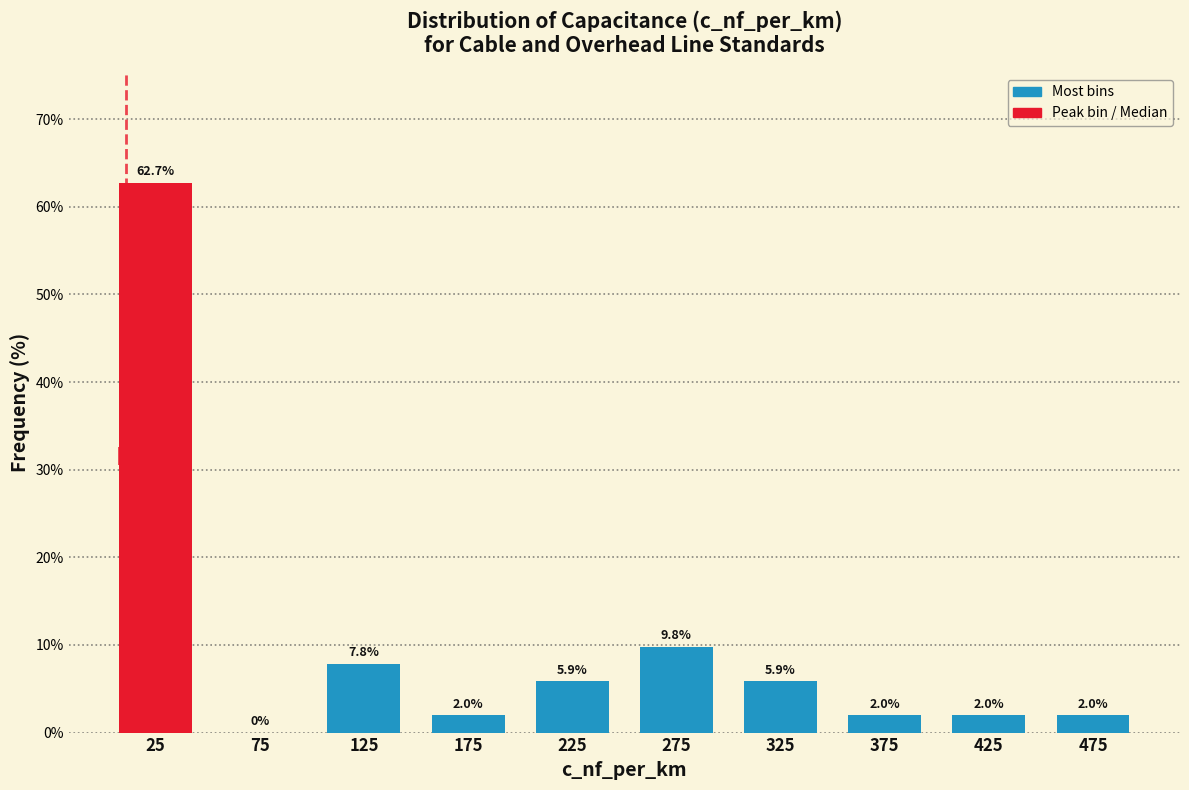

Reading left to right, transcribe this chart: for each bar, give the range it covers on the x-axis and its height.

0 to 50: 62.7
50 to 100: 0.0
100 to 150: 7.8
150 to 200: 2.0
200 to 250: 5.9
250 to 300: 9.8
300 to 350: 5.9
350 to 400: 2.0
400 to 450: 2.0
450 to 500: 2.0